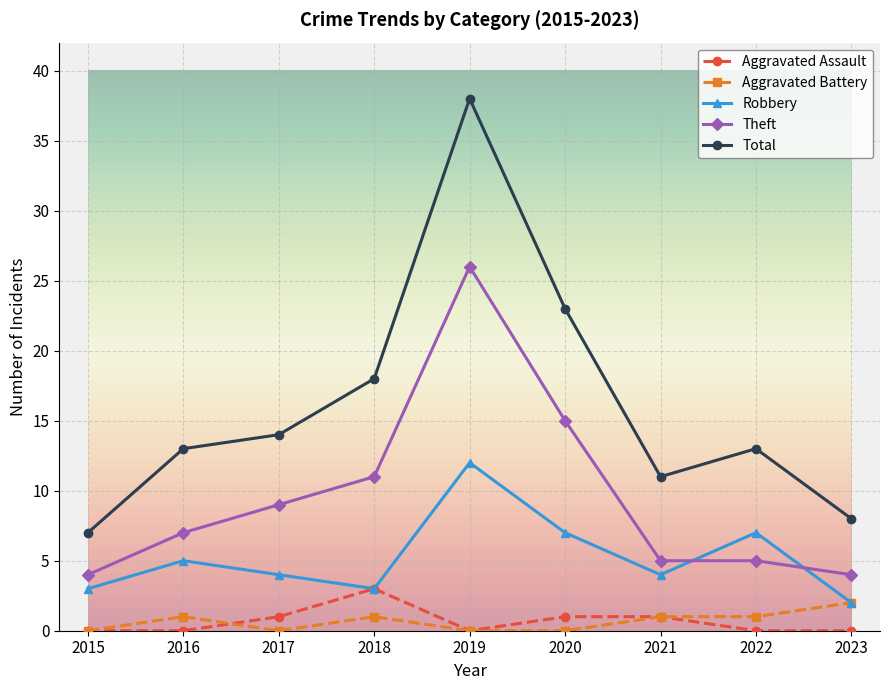

How many lines are shown in the chart?

5